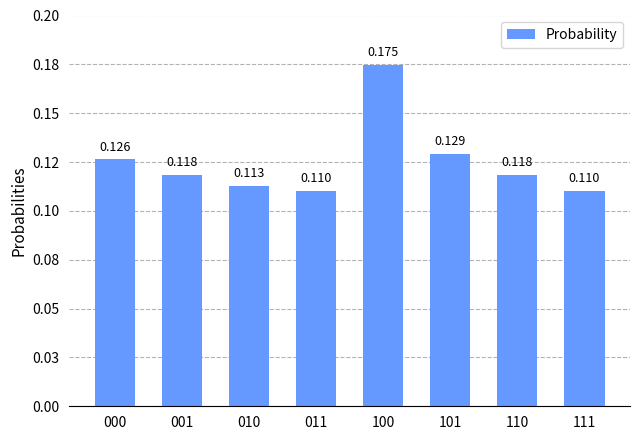

Reading left to right, what are all the values shown in this chart?

0.1	0.1	0.1	0.1	0.2	0.1	0.1	0.1